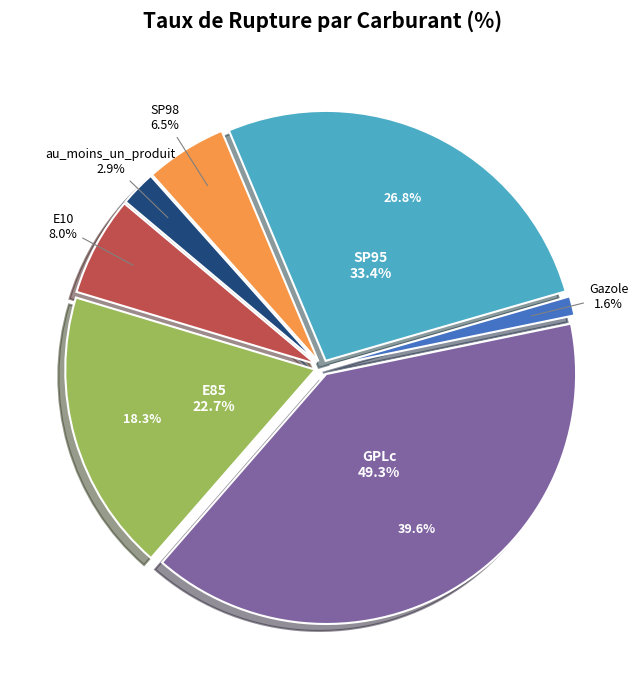

To the nearest percent, what is the combined percentage of E85 and E10?

25%